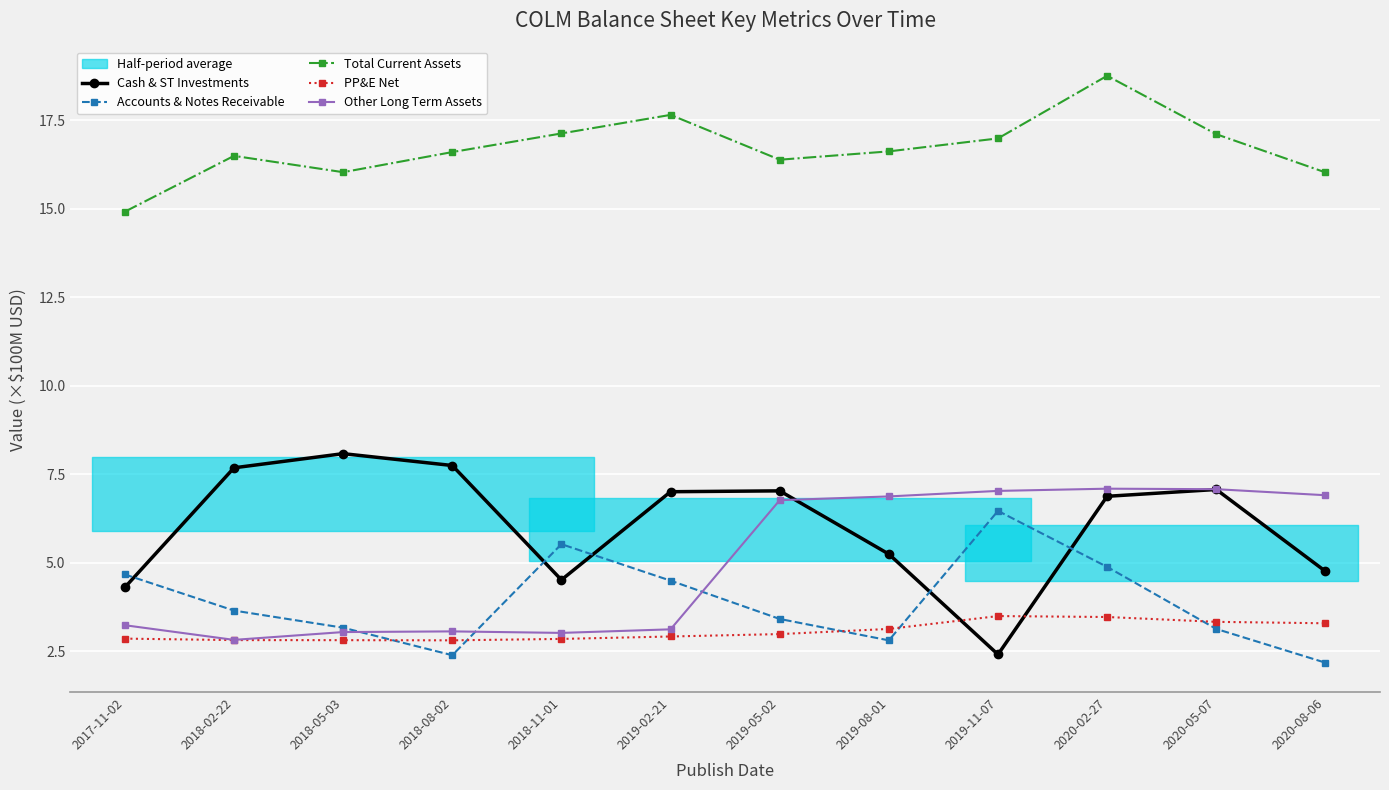

What is the sum of the Total Current Assets values at 2018-11-01 and 2019-08-01?

33.8